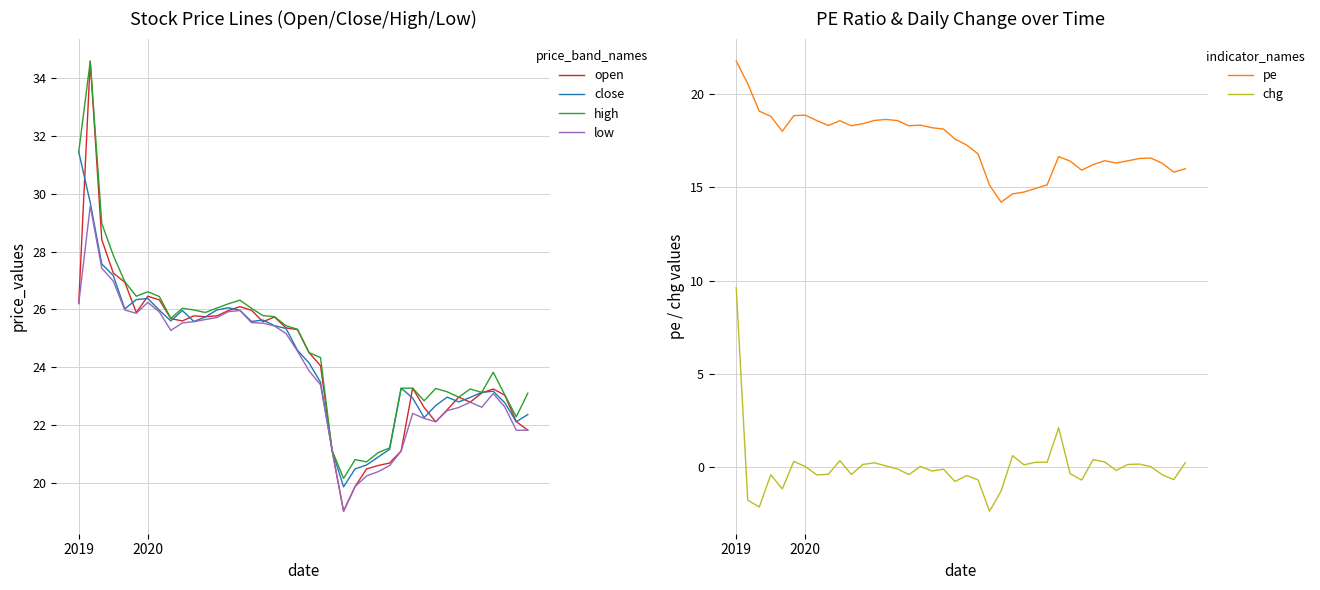

What is the minimum value for low?

19.0